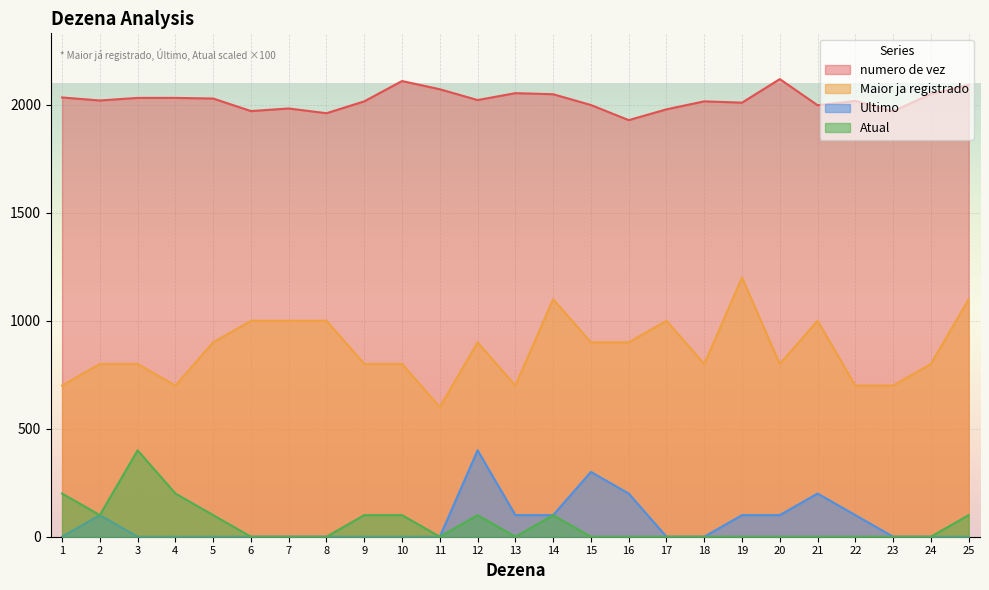

How many Maior ja registrado values are between 800 and 1000?

16